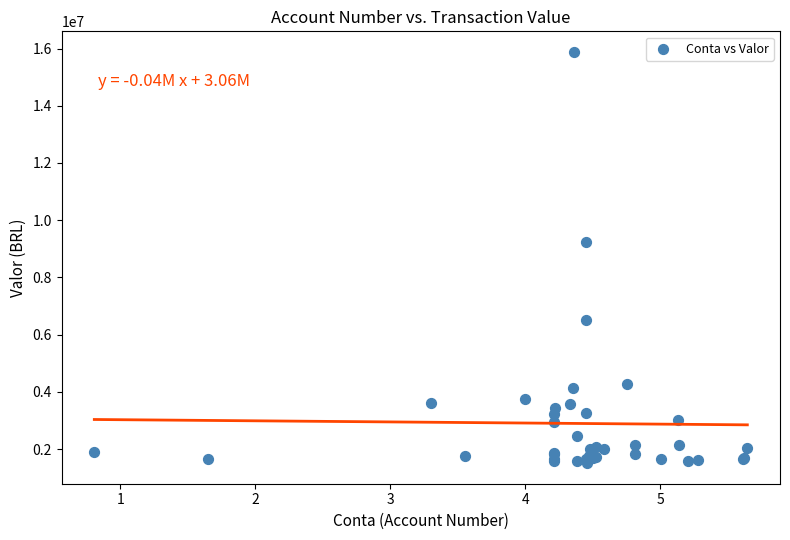

What Y value in the scatter plot is closest to 8694222?

9246683.5